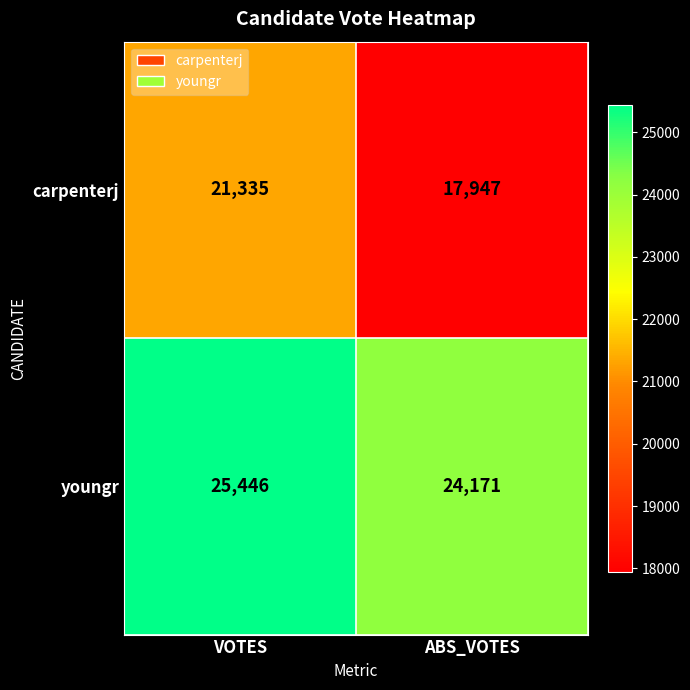

Rank the series at ABS_VOTES from lowest to highest value.

carpenterj, youngr